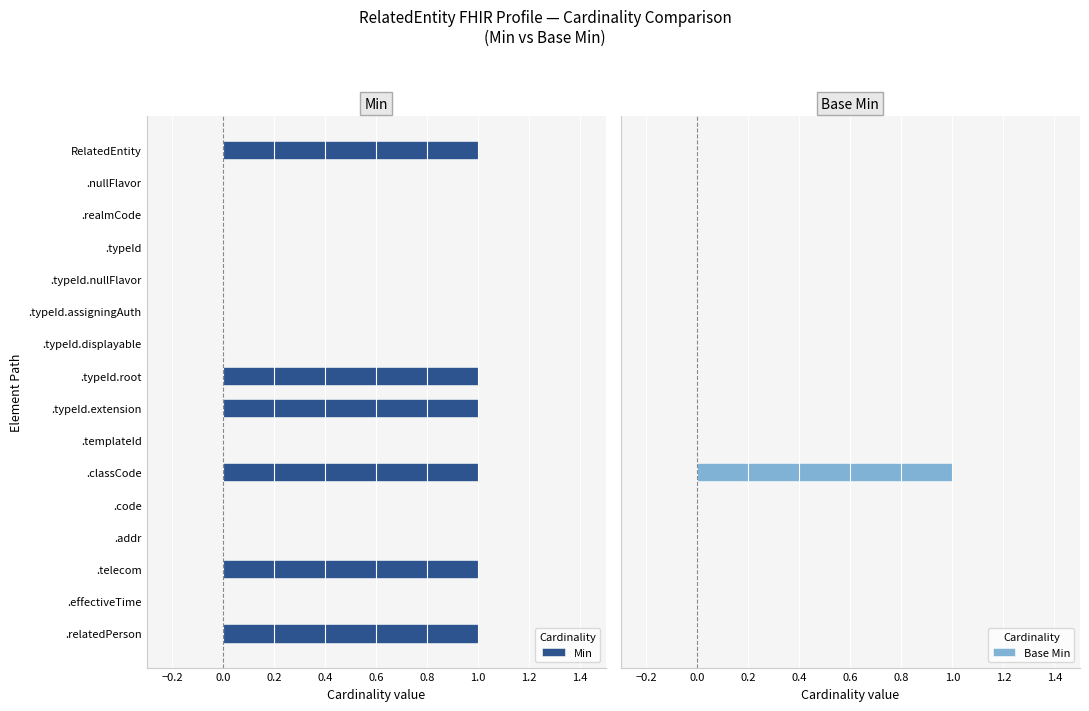

Is it true that Base Min equals 0 at −0.4?

True